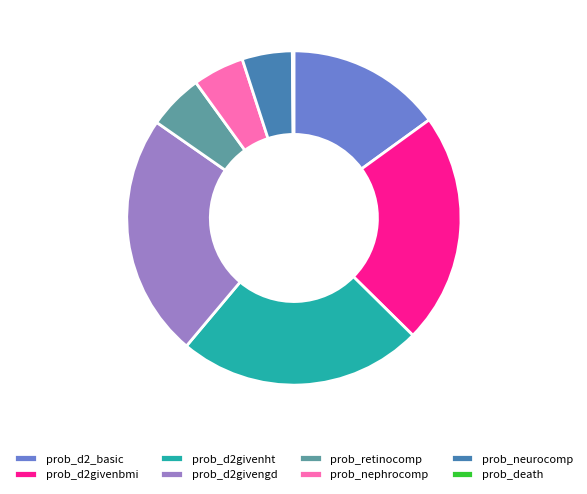

Which has a higher value, prob_d2givengd or prob_d2givenbmi?

prob_d2givengd